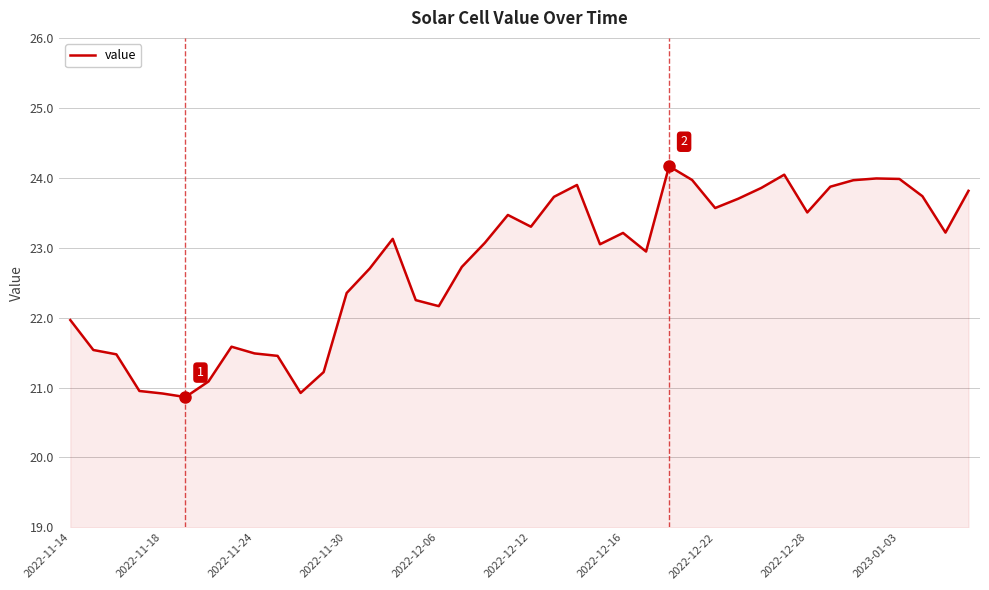

What is the difference between the second highest and minimum values?

3.2